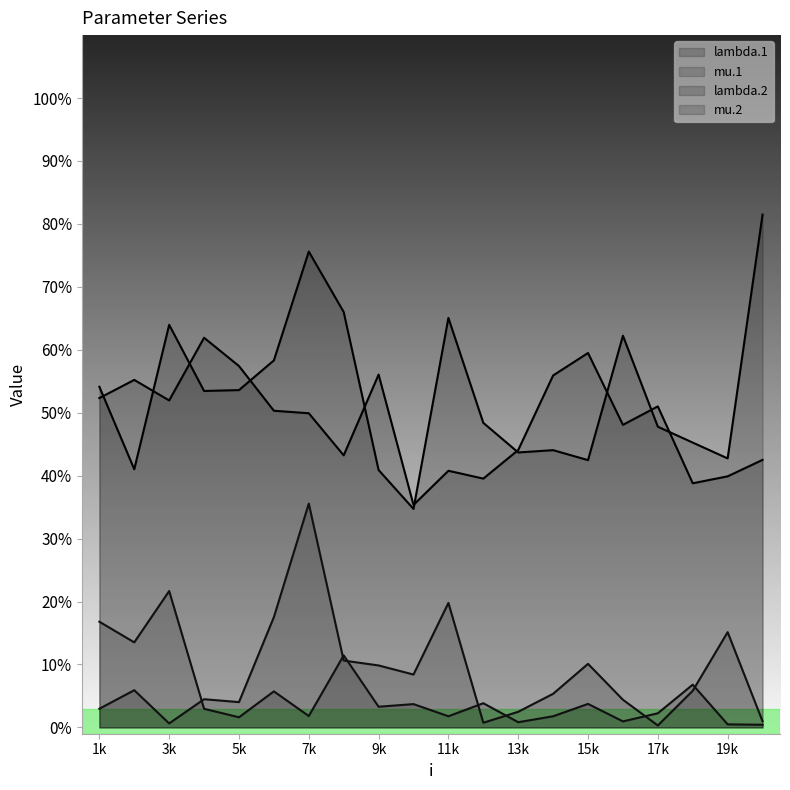

Where is the first local minimum for lambda.1?

3k